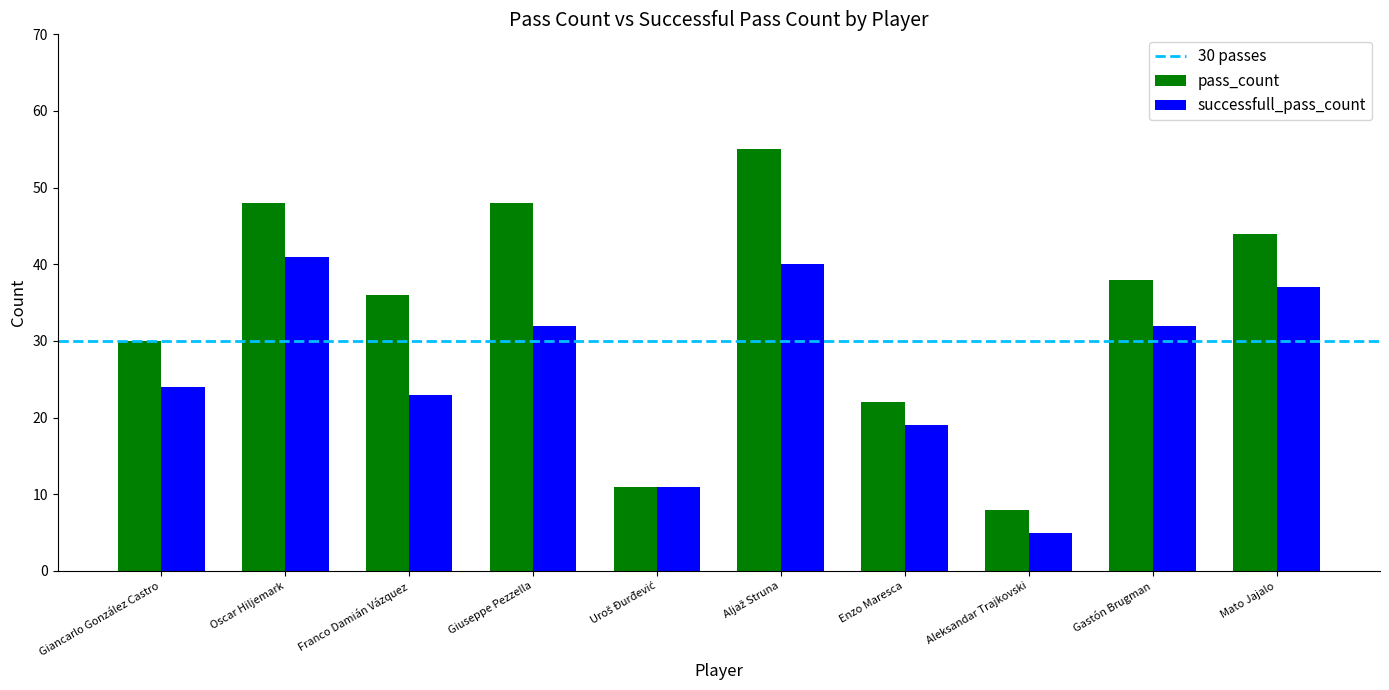

Does the chart contain any negative values?

No